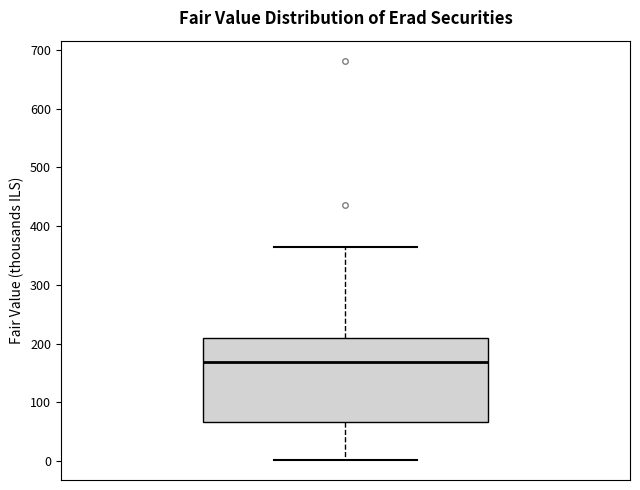

Transcribe this box plot: give where the median line is, the range the box spans, and where the two whiskers end, as read against the y-axis. The values are not printed on the chart, so give them approximately, as read against the axis.

median 170, box 70 to 210, whiskers 0 to 360